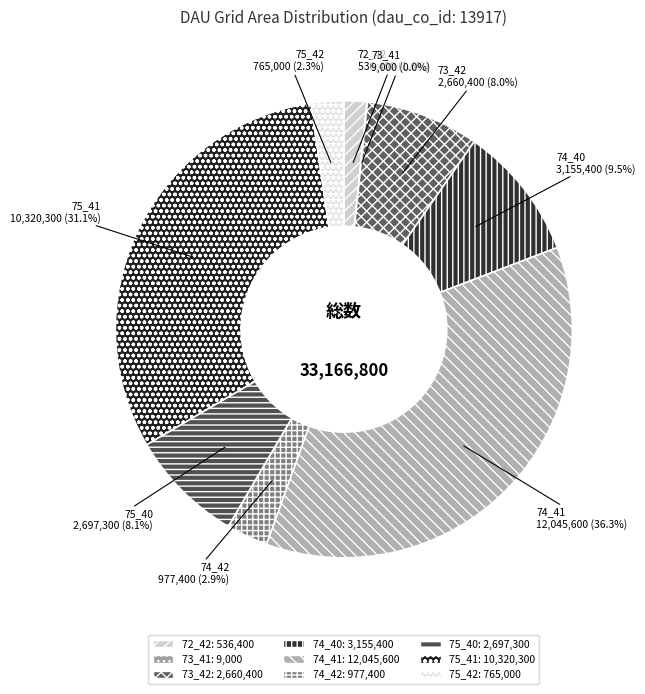

Is there any slice that represents more than half of the pie?

No